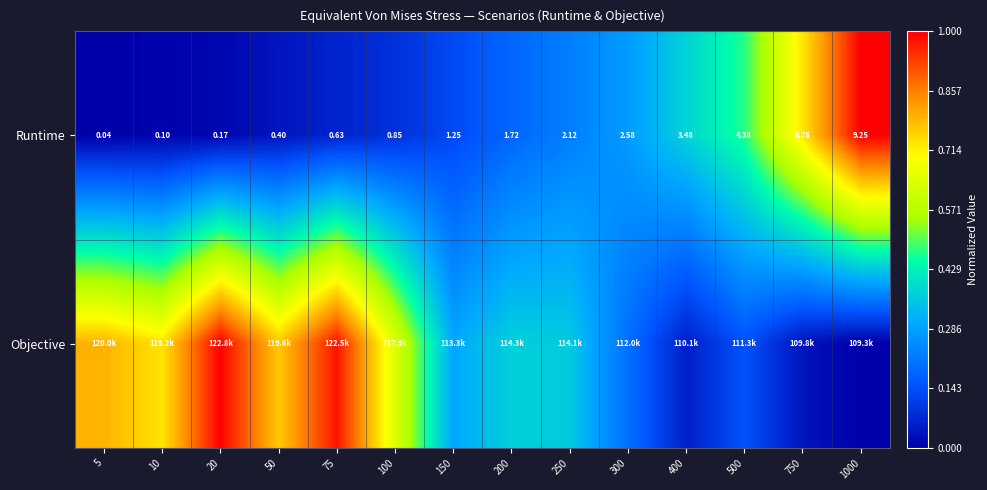

At which label does Runtime reach its minimum?

5